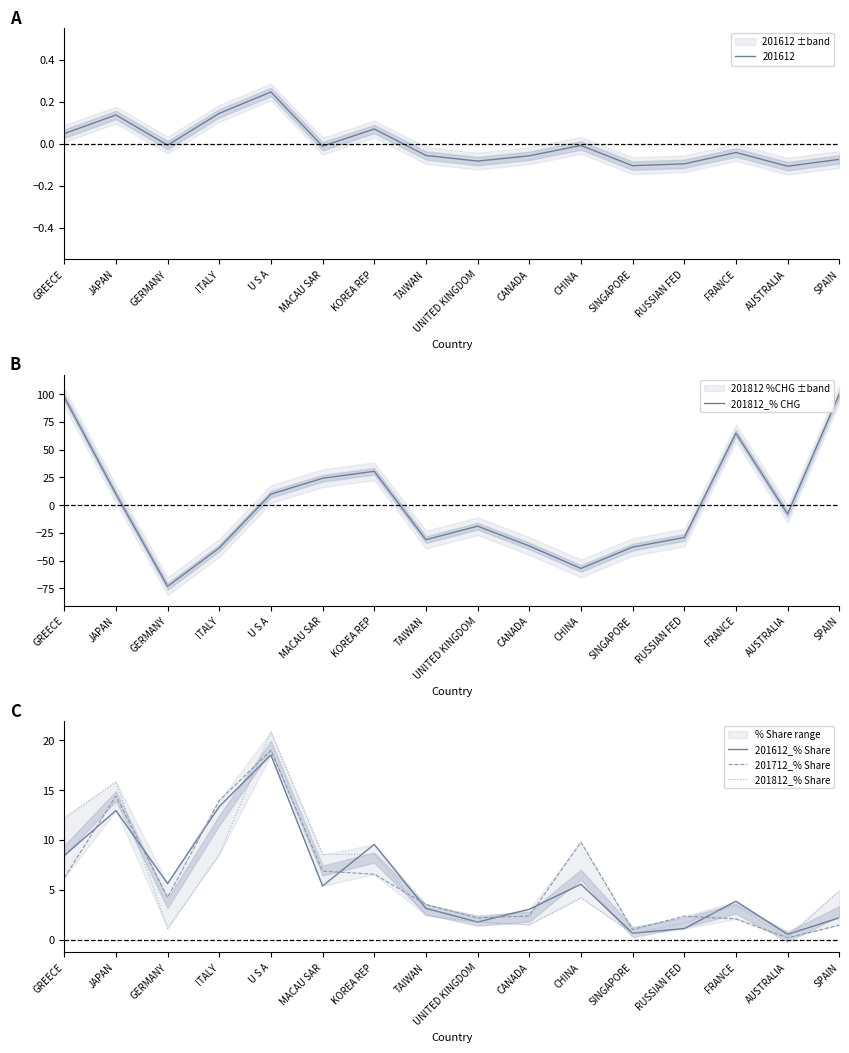

What is the average value of the 201812_% CHG series?

0.4